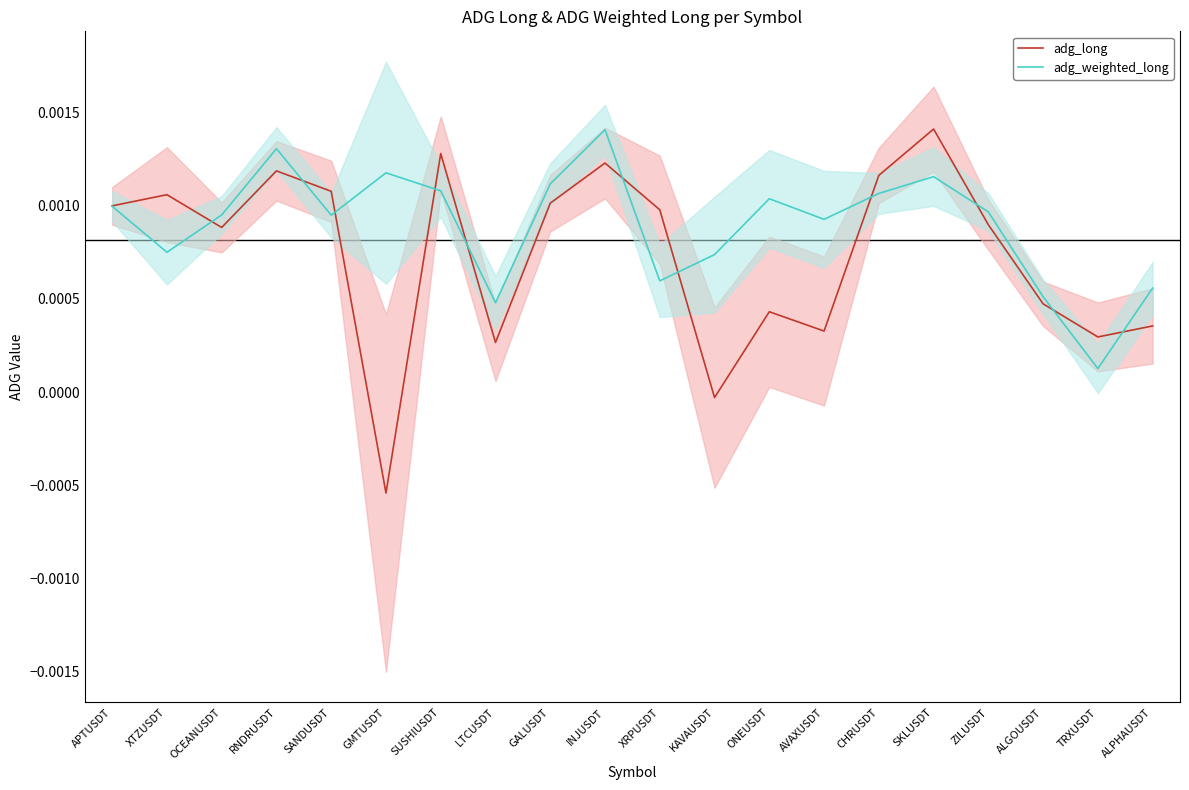

Is the value of adg_long at AVAXUSDT greater than the value of adg_weighted_long at ALPHAUSDT?

No